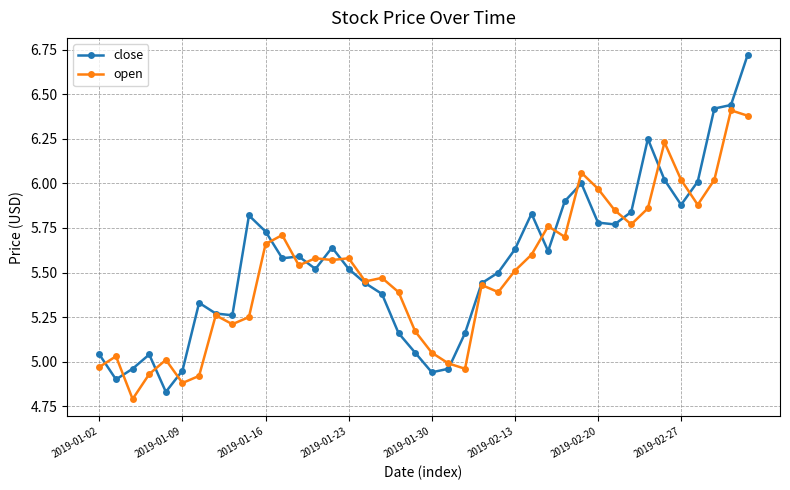

Which series has the widest spread of values?

close